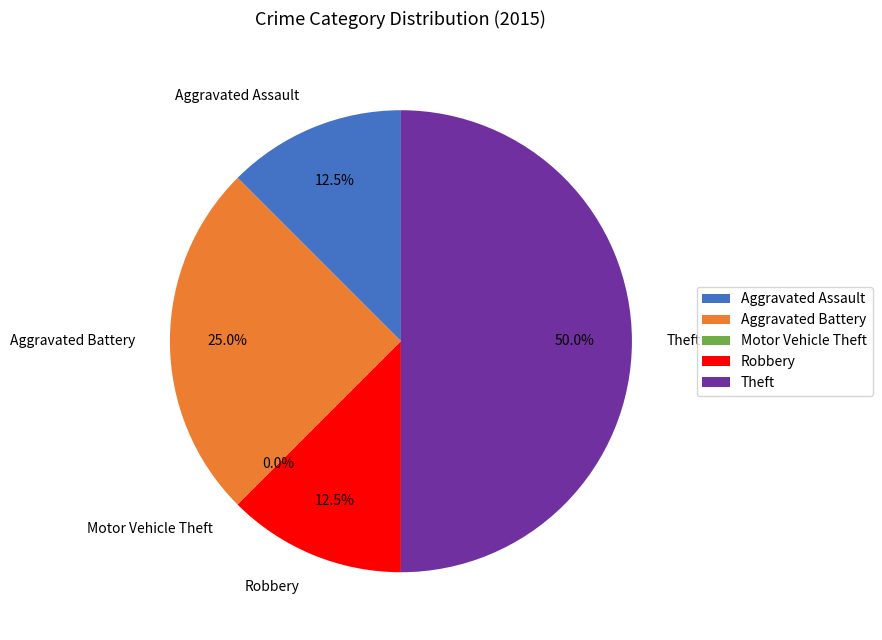

Which has a higher value, Robbery or Aggravated Assault?

Robbery